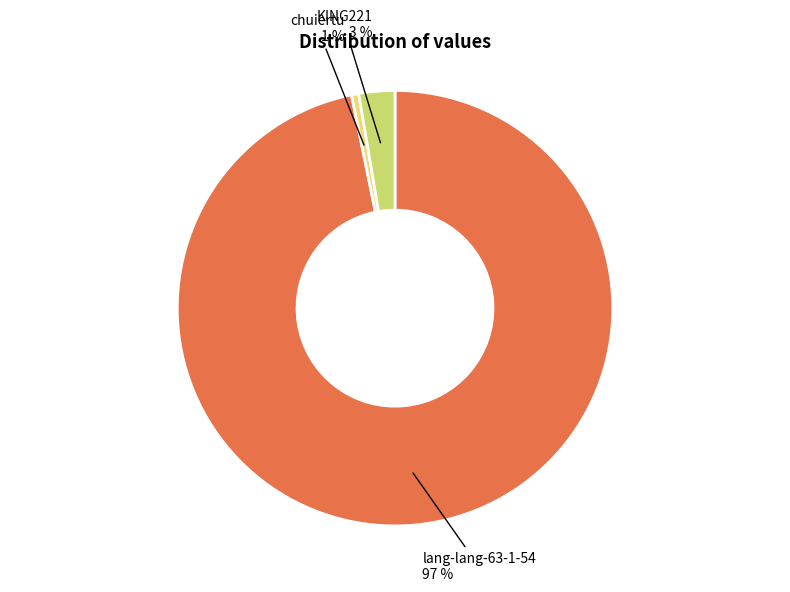

Is the sum of chuiertu and KING221 greater than half?

No